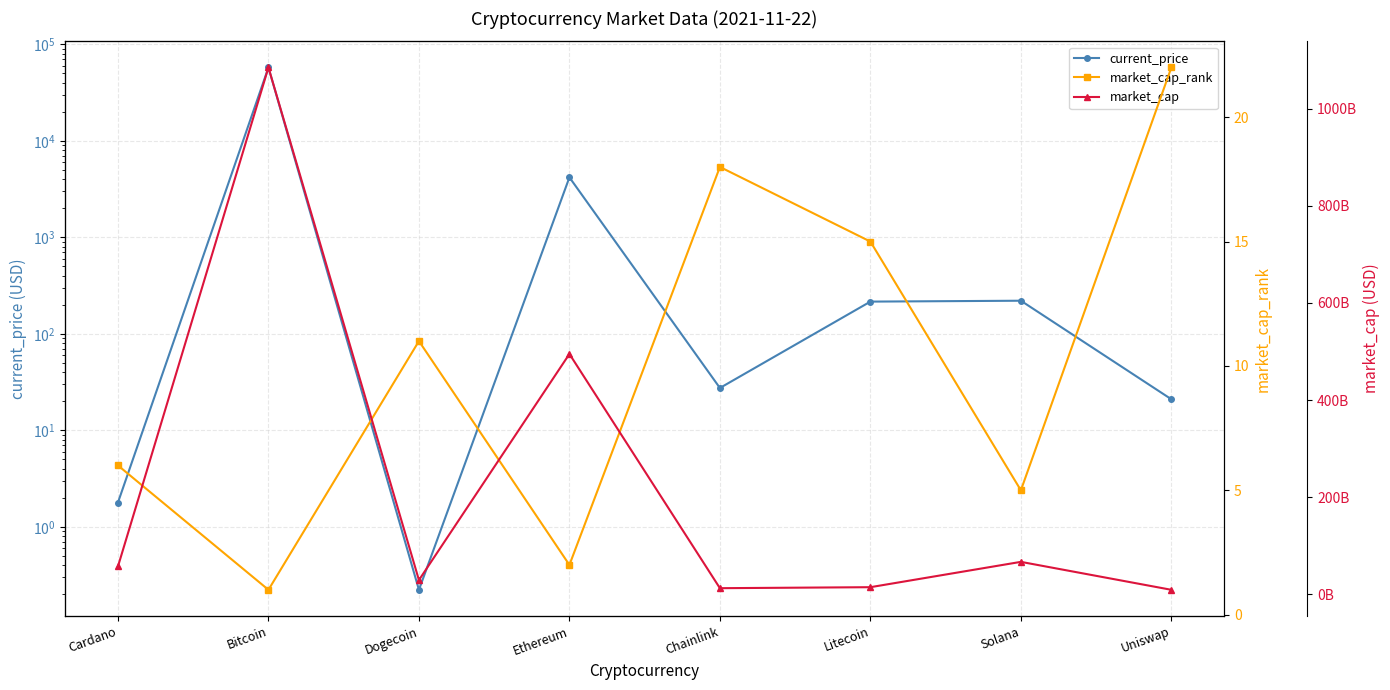

List the series in order of their peak value, lowest first.

market_cap_rank, current_price, market_cap